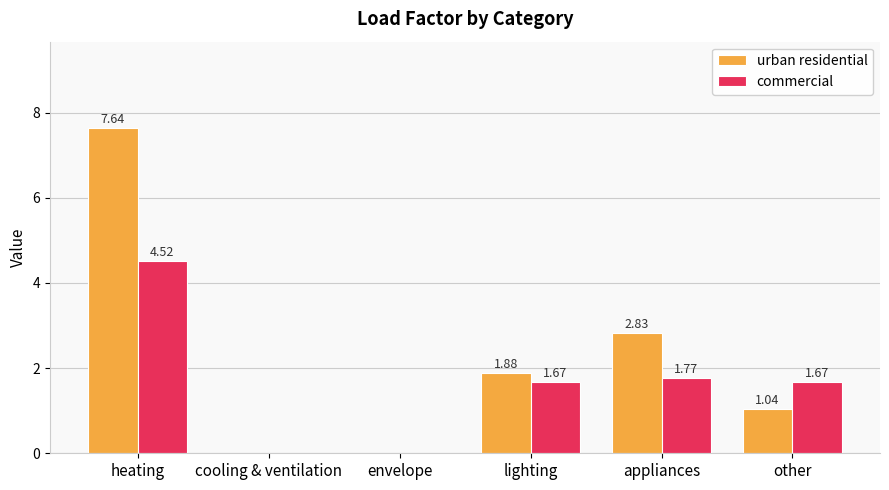

How many groups of bars are there?

6